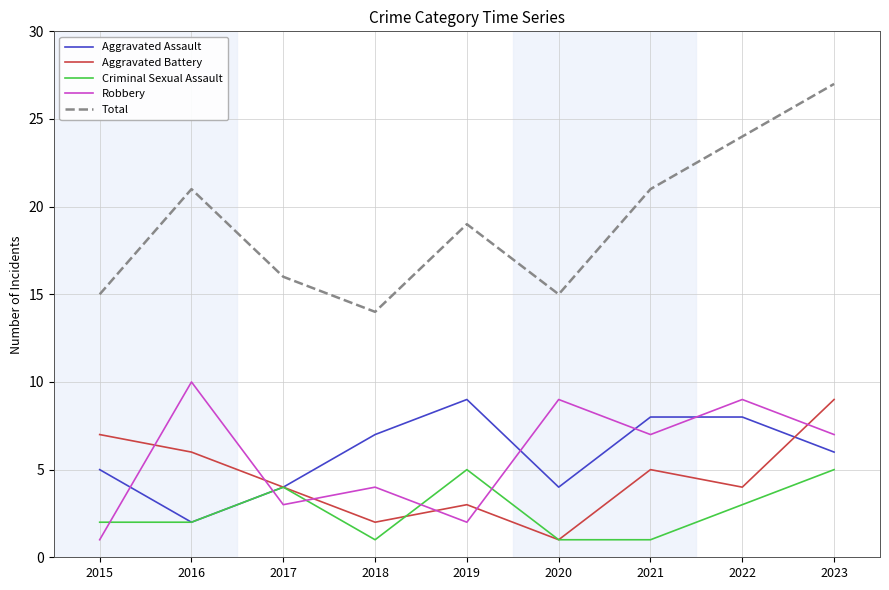

Is this an area chart (filled region under the line)?

No